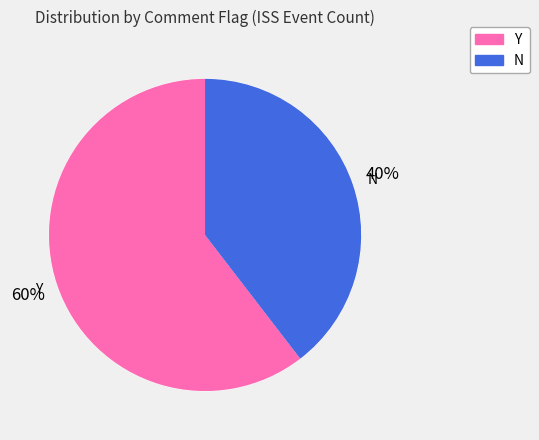

What is the smallest slice in the pie chart?

N